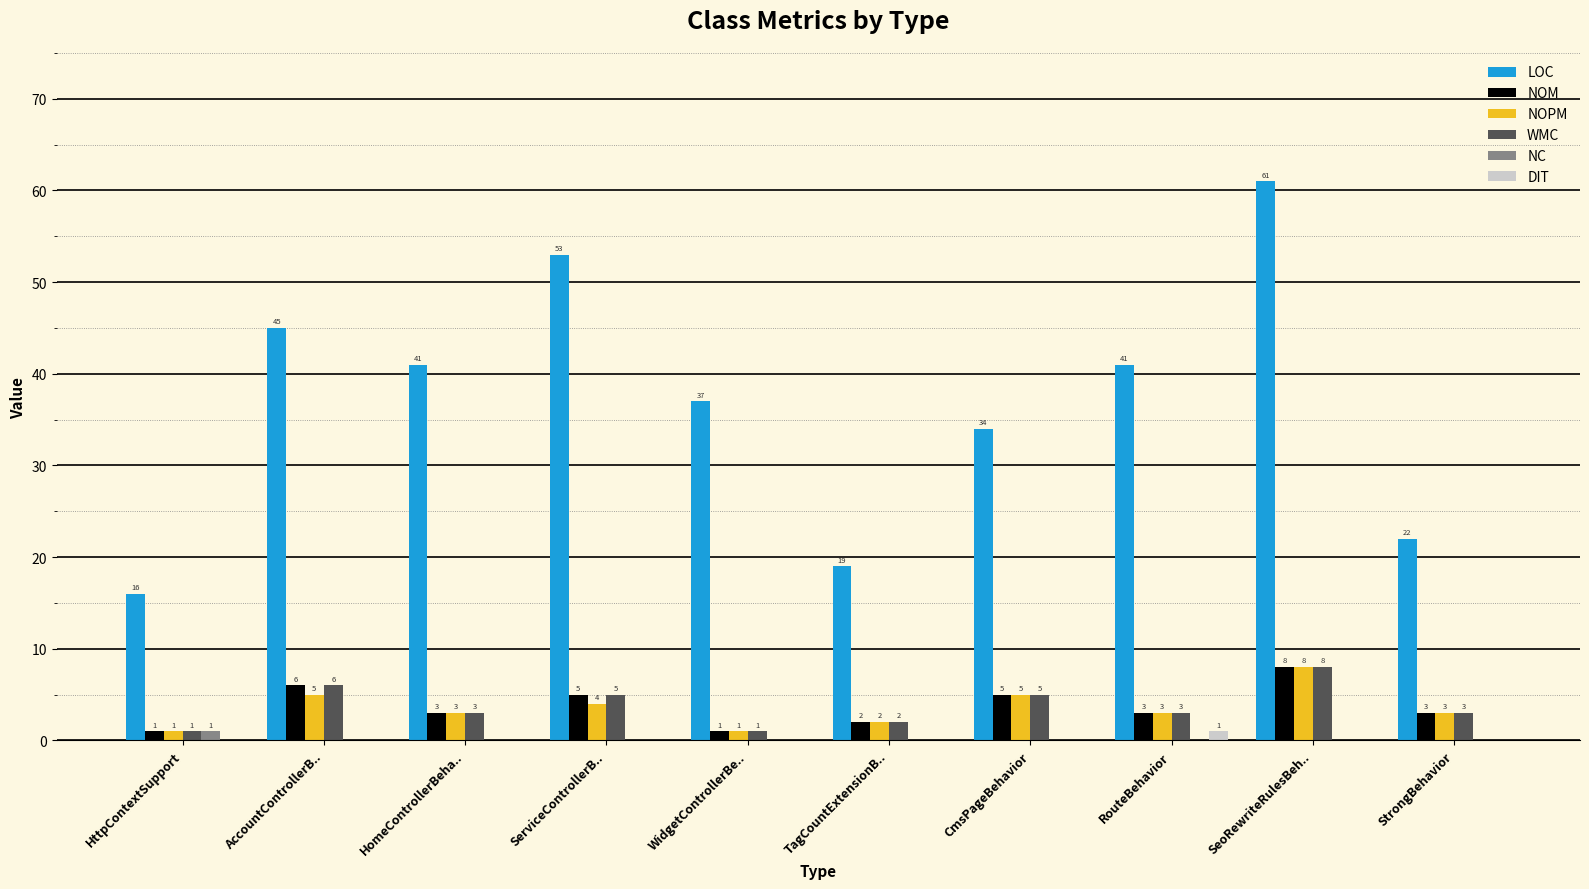

Count the number of data series in this chart.

6